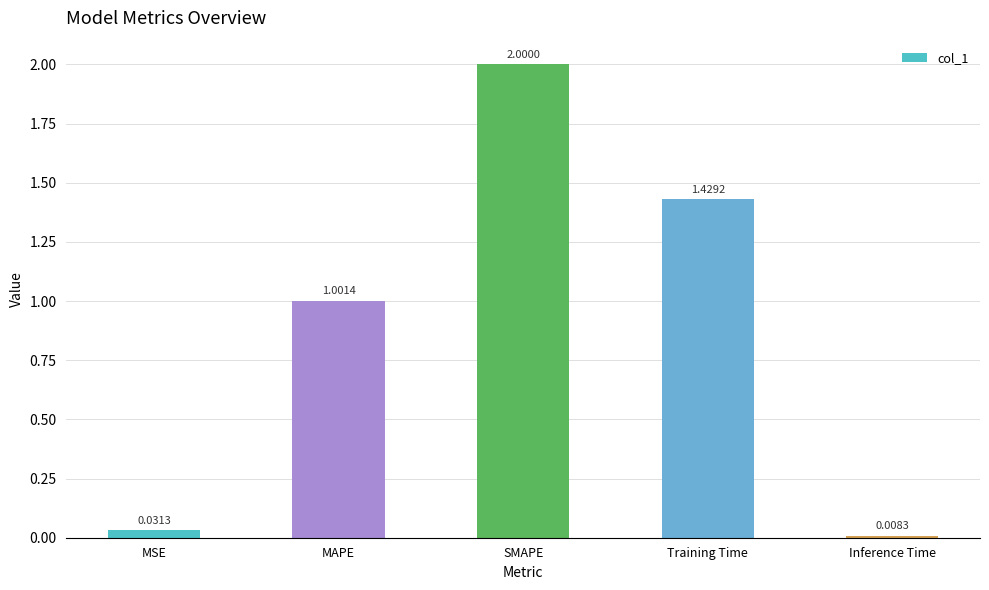

How many bars are there in total?

5